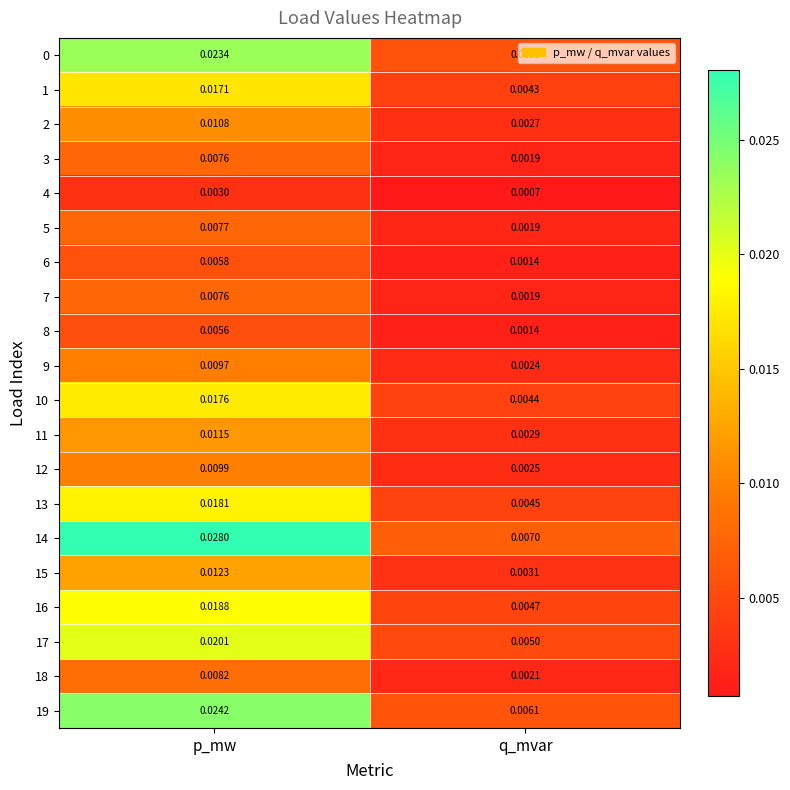

List the labels in order of 17 value, largest first.

p_mw, q_mvar